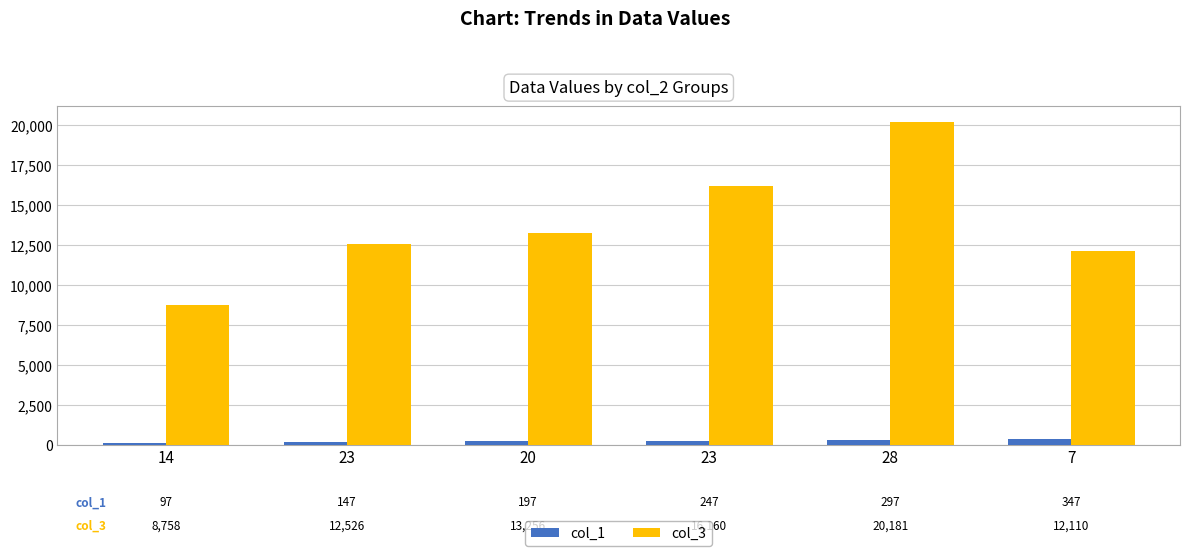

At which category is the sum across all series the highest?

28